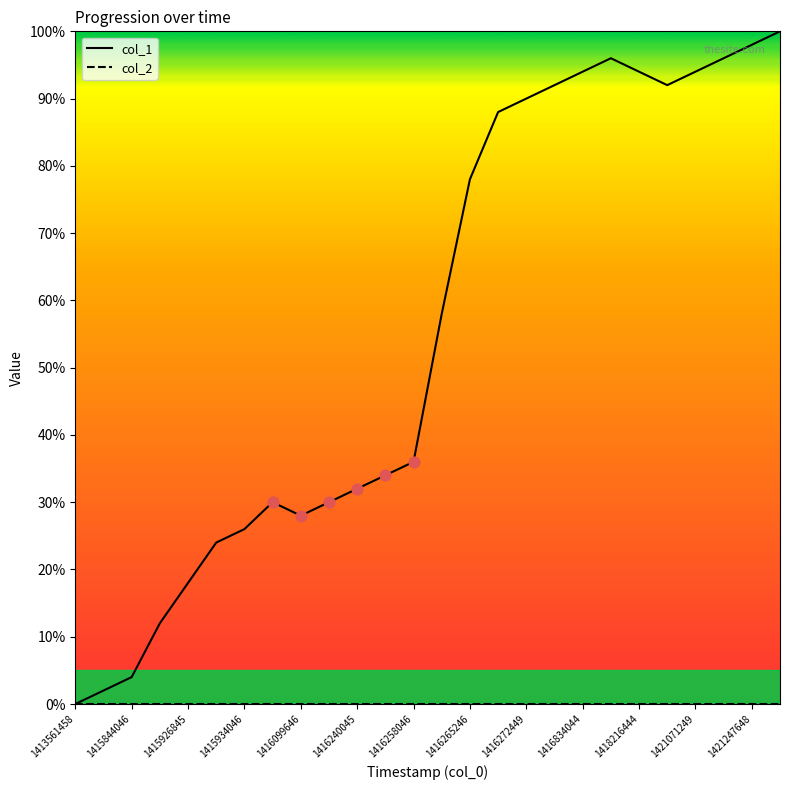

Which series has the largest total across all categories?

col_1